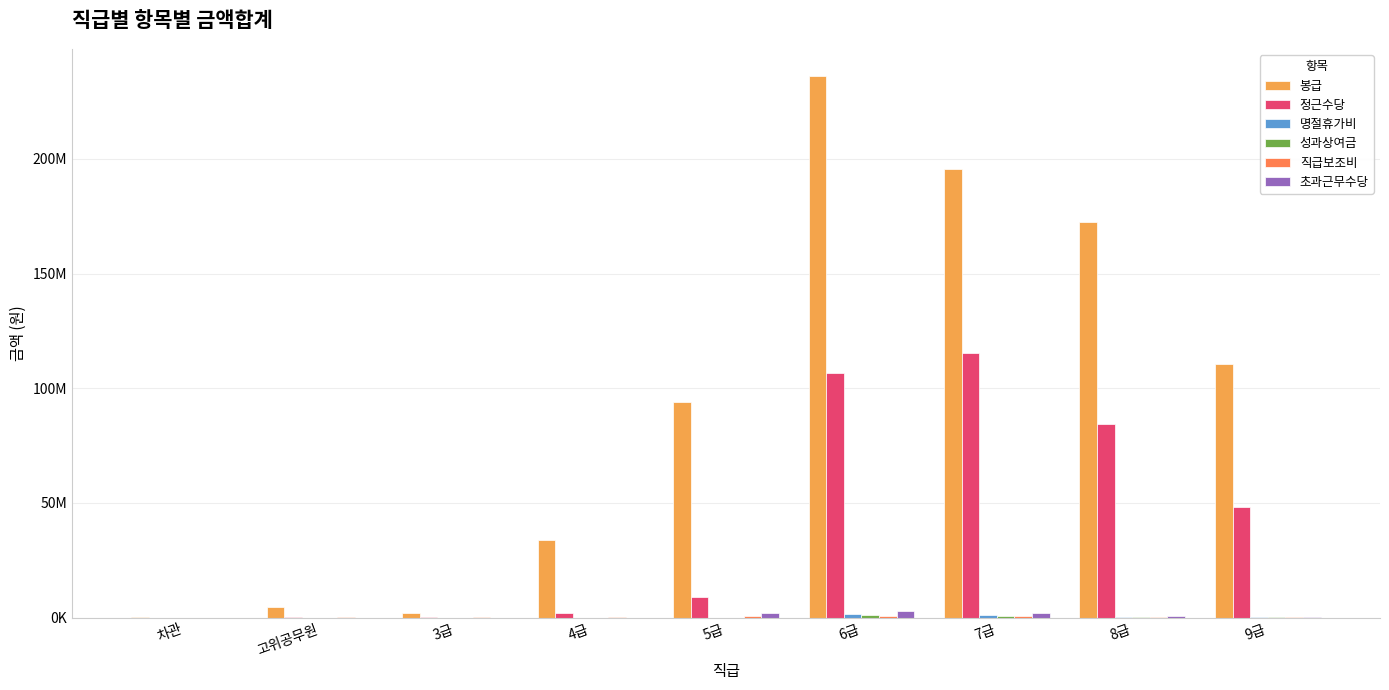

Are the bars horizontal?

No